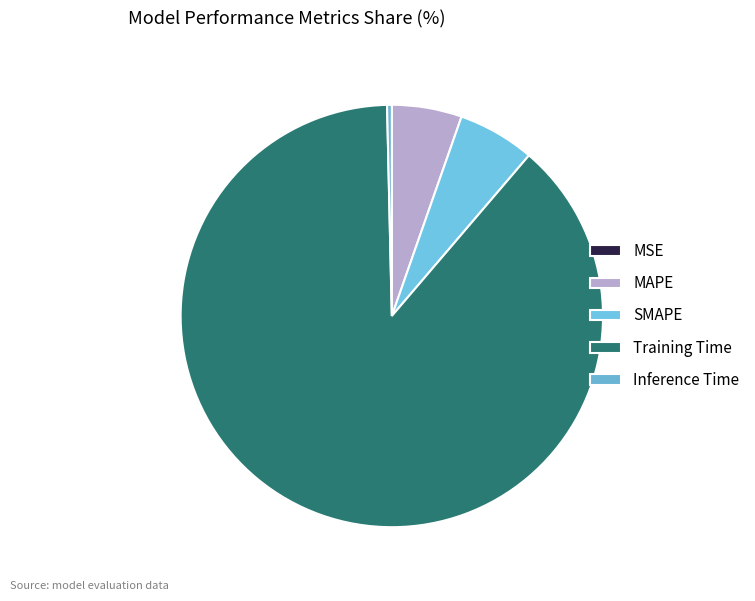

To the nearest percent, what portion does SMAPE represent?

6%